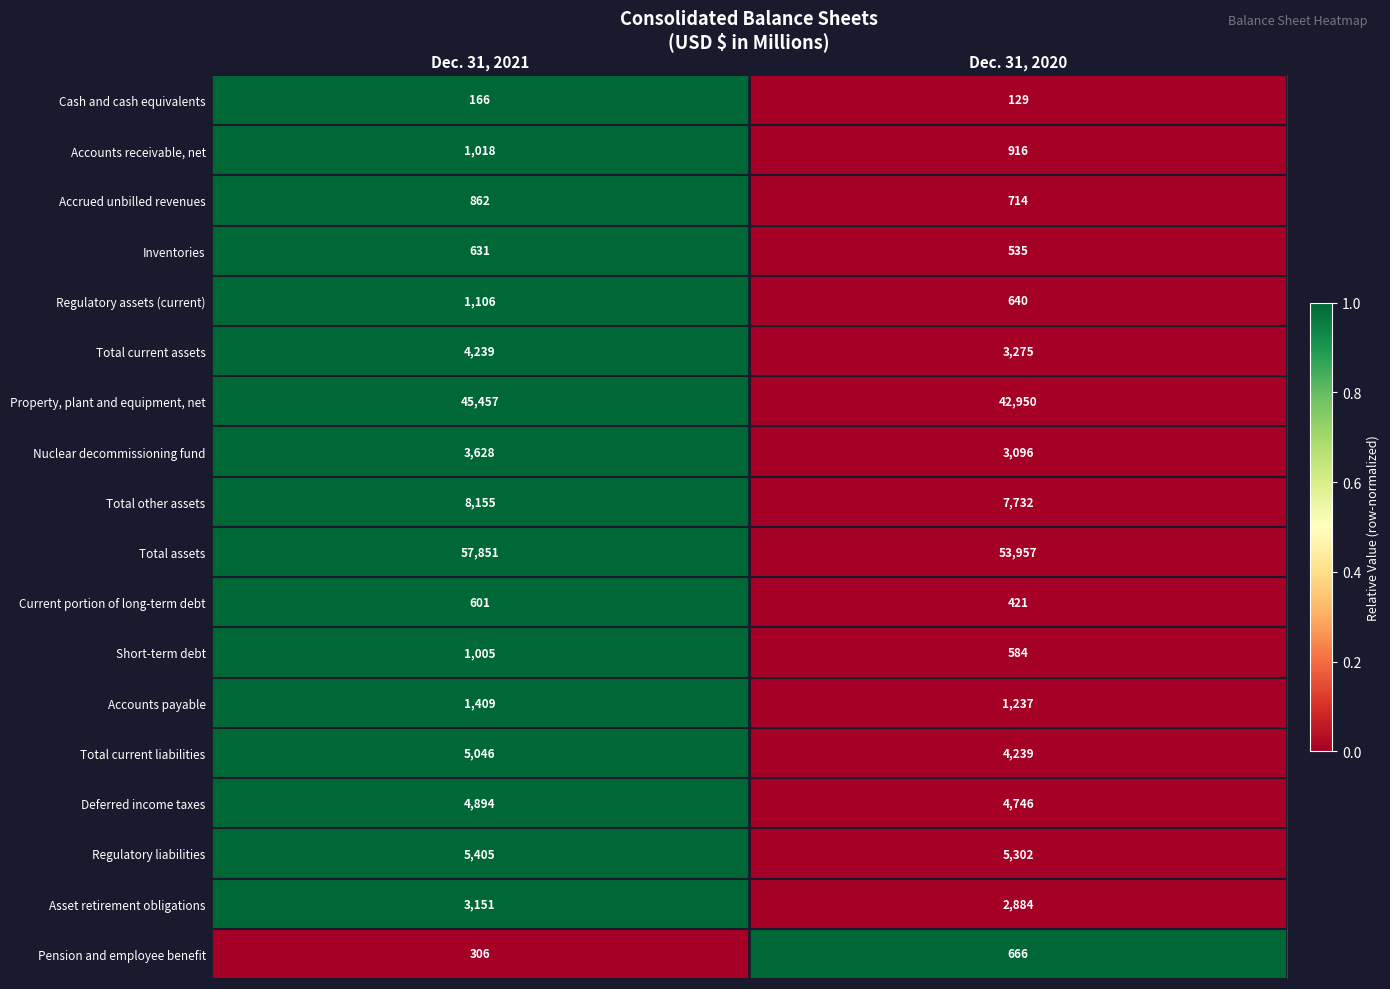

Count the number of data series in this chart.

18